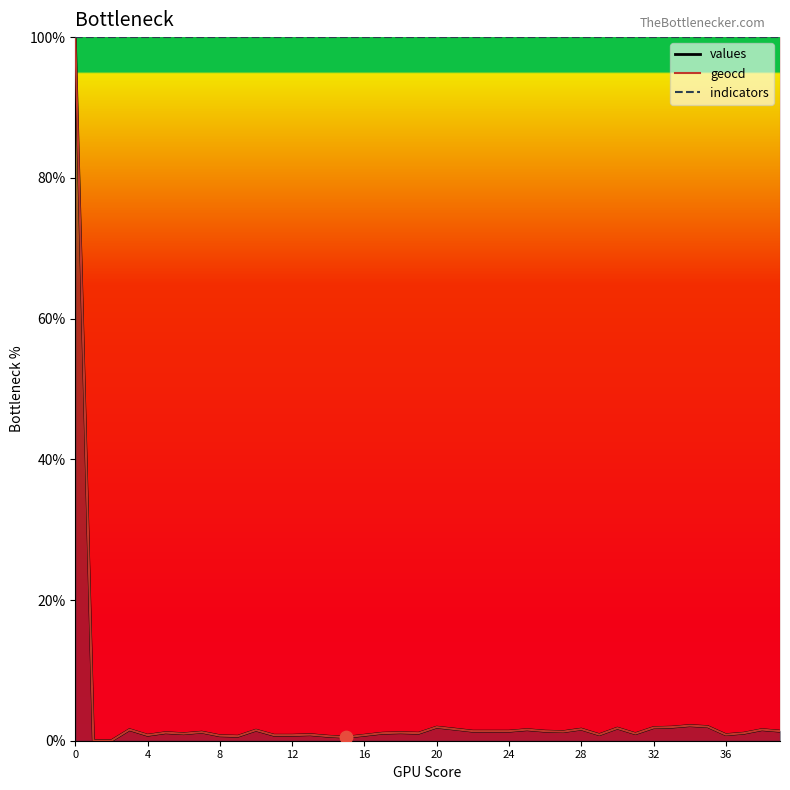

What are all the series names shown in the legend?

values, geocd, indicators